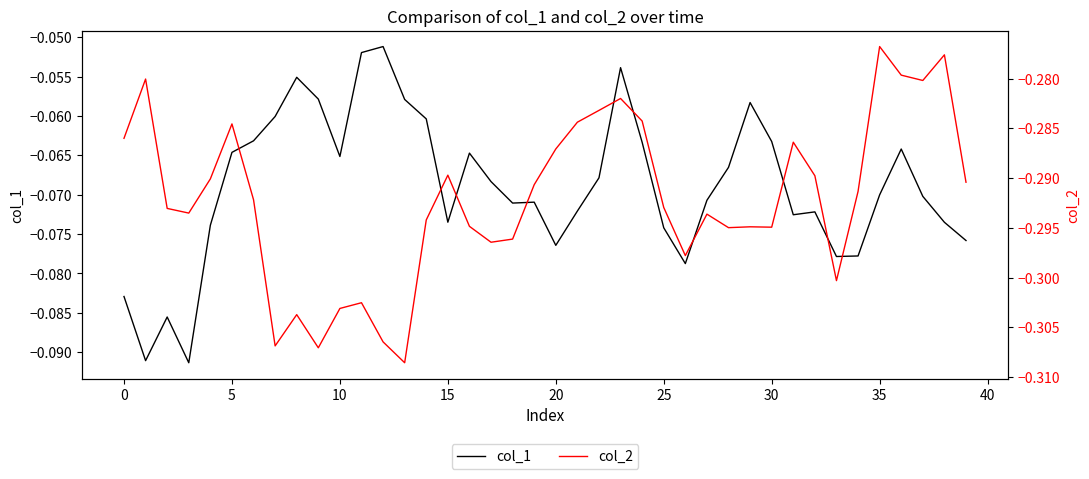

How many interior local peaks does the col_2 series have?

11